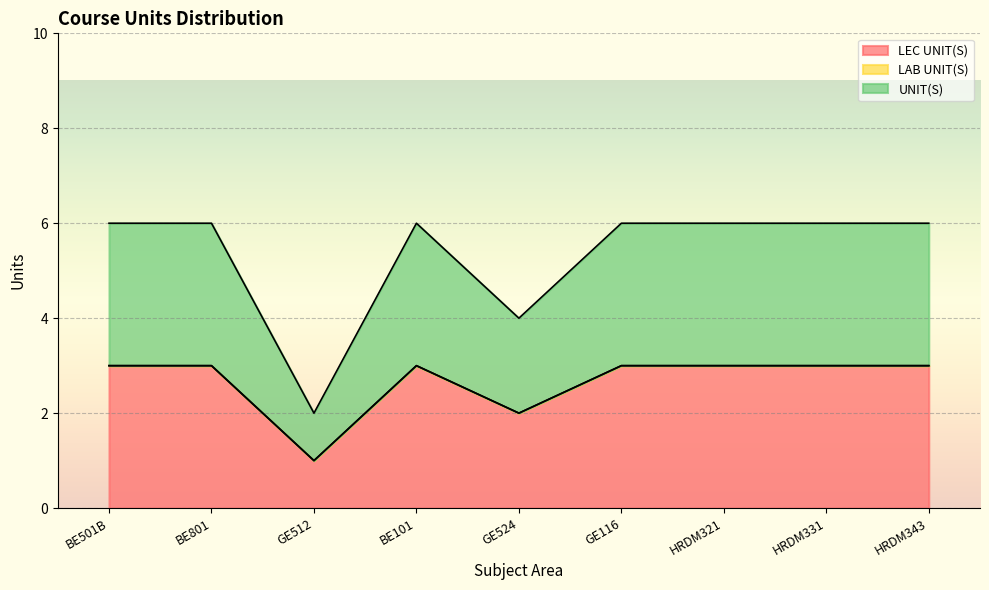

True or false: LEC UNIT(S) has a value of 1 at HRDM343.

False